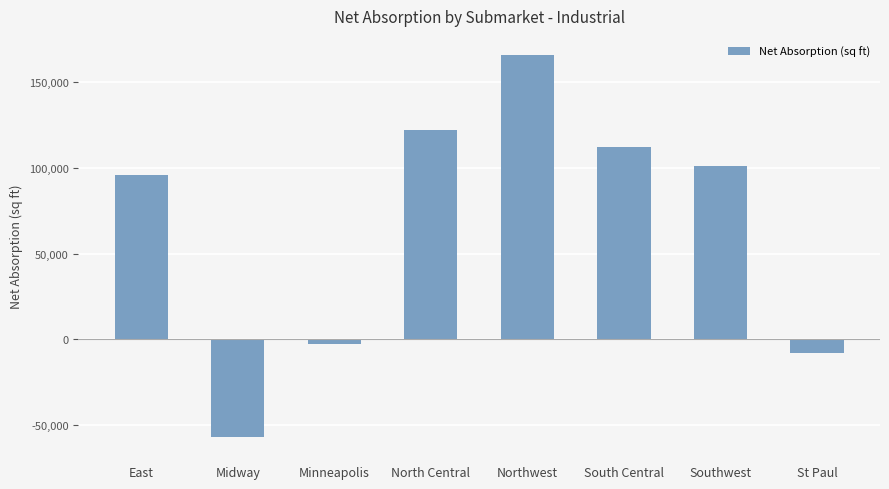

List the labels in order of value, smallest first.

Midway, St Paul, Minneapolis, East, Southwest, South Central, North Central, Northwest